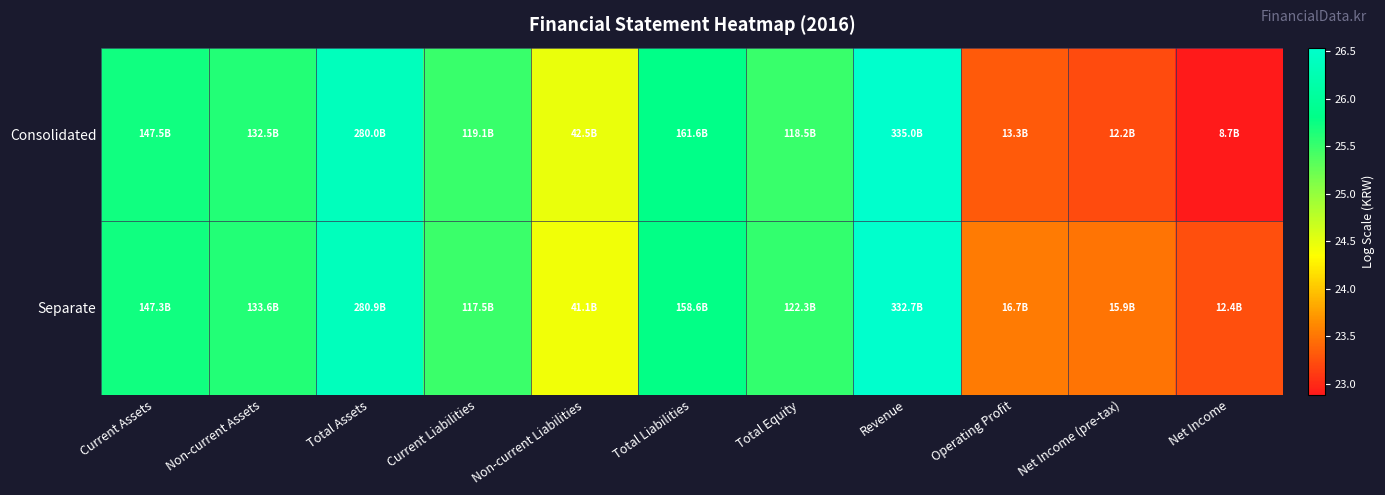

Reading left to right, list all the values displayed in this chart.

Consolidated: Current Assets=25.7	Non-current Assets=25.6	Total Assets=26.4	Current Liabilities=25.5	Non-current Liabilities=24.5	Total Liabilities=25.8	Total Equity=25.5	Revenue=26.5	Operating Profit=23.3	Net Income (pre-tax)=23.2	Net Income=22.9
Separate: Current Assets=25.7	Non-current Assets=25.6	Total Assets=26.4	Current Liabilities=25.5	Non-current Liabilities=24.4	Total Liabilities=25.8	Total Equity=25.5	Revenue=26.5	Operating Profit=23.5	Net Income (pre-tax)=23.5	Net Income=23.2